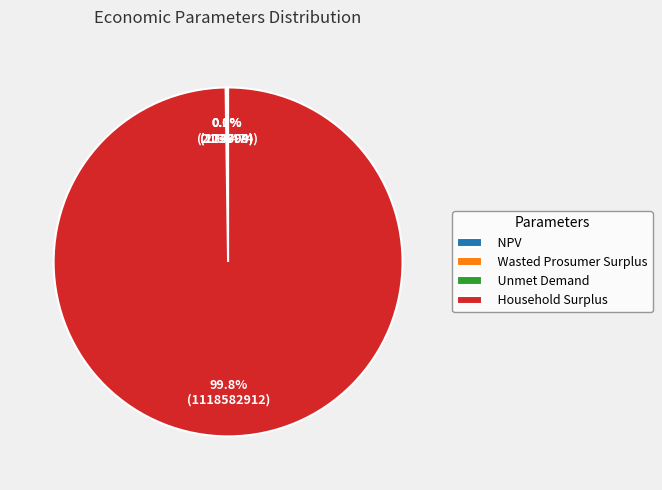

What percentage is the Household Surplus slice, to the nearest percent?

100%